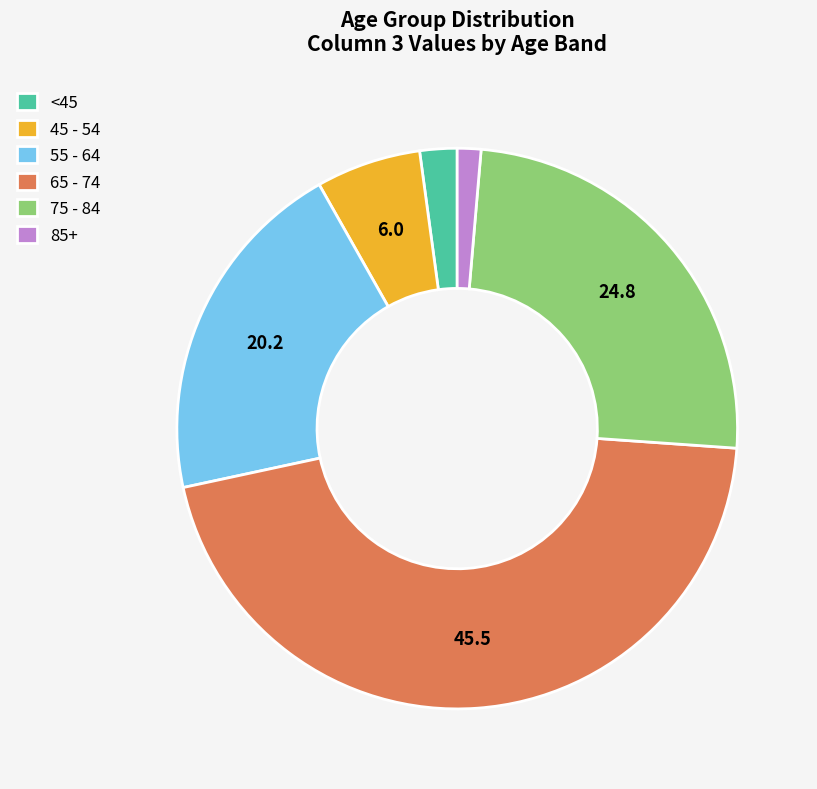

Do 65 - 74 and 55 - 64 together represent more than half of the pie?

Yes